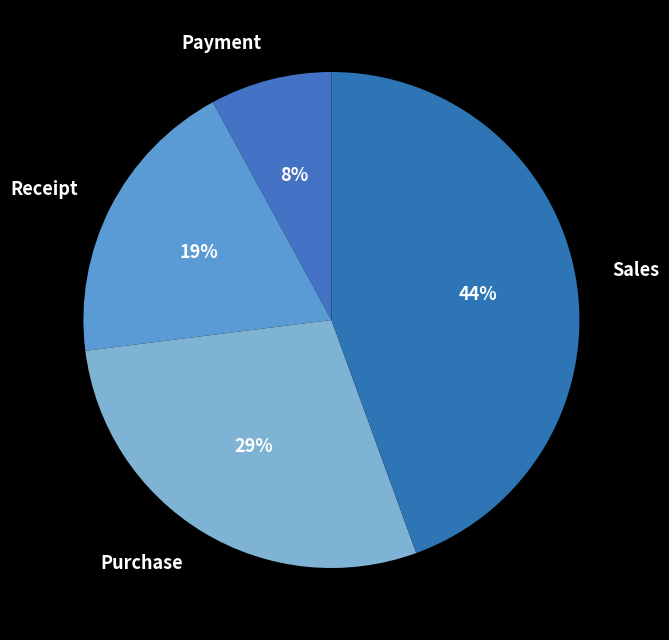

What is the smallest slice in the pie chart?

Payment